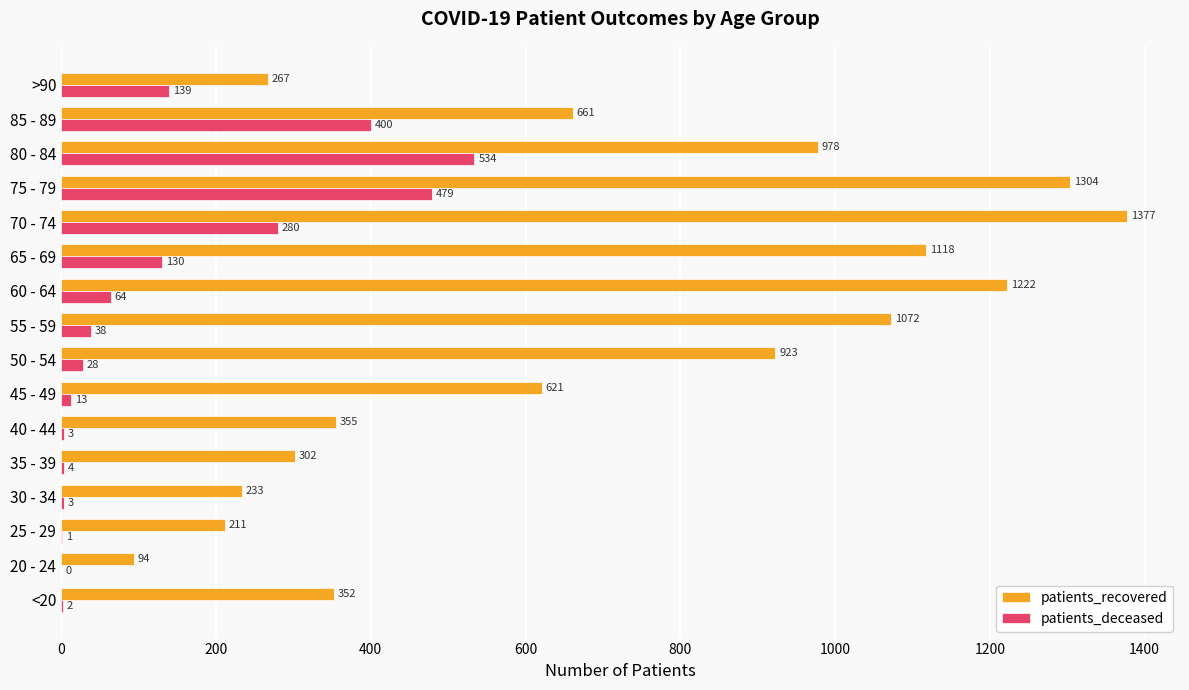

The patients_deceased series shows 3 at 30 - 34. True or false?

True